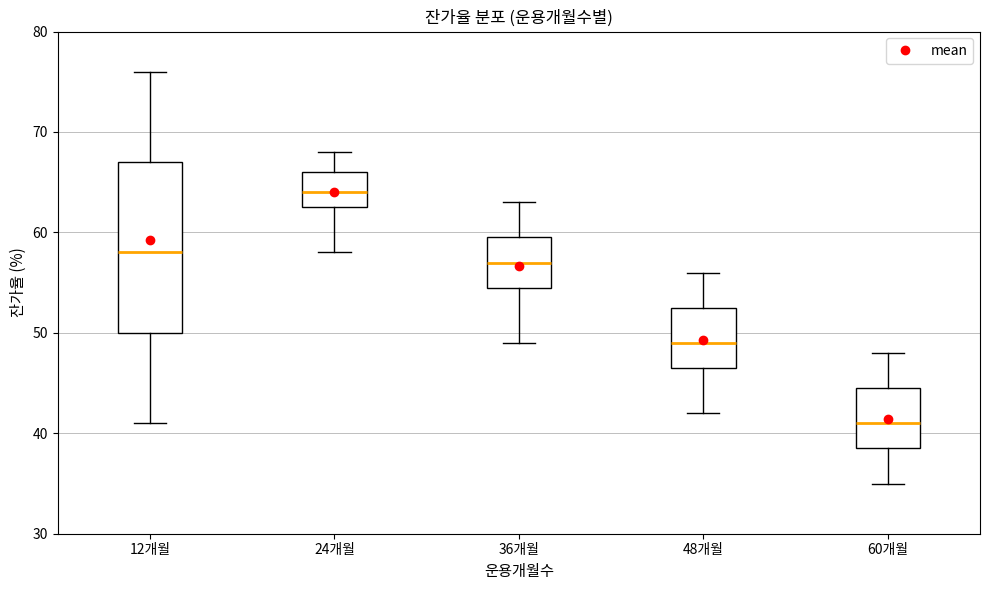

Reading left to right, transcribe this box plot: for each box, give where its median line is, the range the box spans, and where its two whiskers end, as read against the y-axis. The values are not printed on the chart, so give them approximately, as read against the axis.

12개월: median 58, box 50 to 67, whiskers 41 to 76
24개월: median 64, box 63 to 66, whiskers 58 to 68
36개월: median 57, box 55 to 60, whiskers 49 to 63
48개월: median 49, box 47 to 53, whiskers 42 to 56
60개월: median 41, box 39 to 45, whiskers 35 to 48